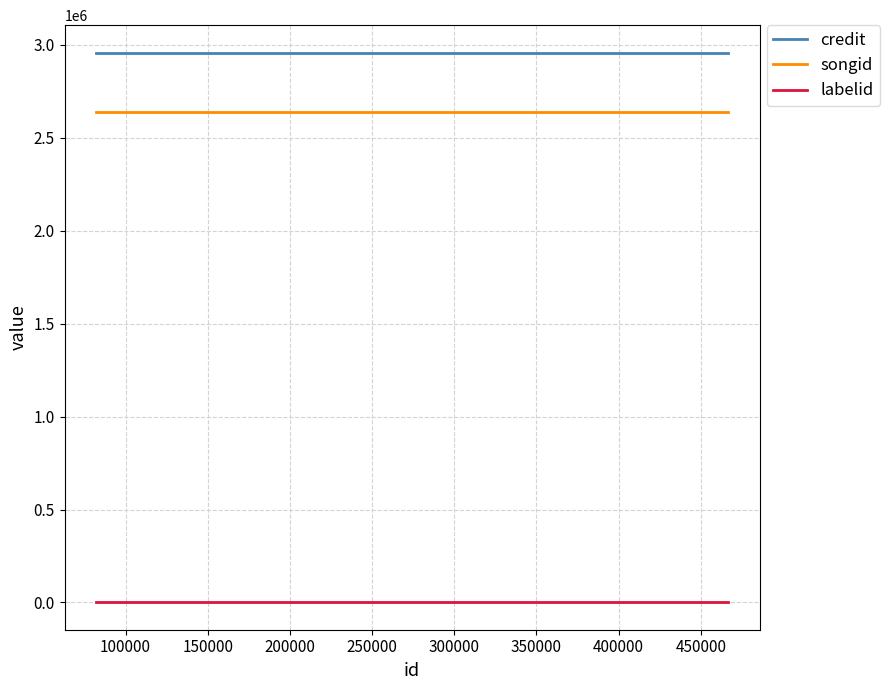

Which series has the largest total across all categories?

credit